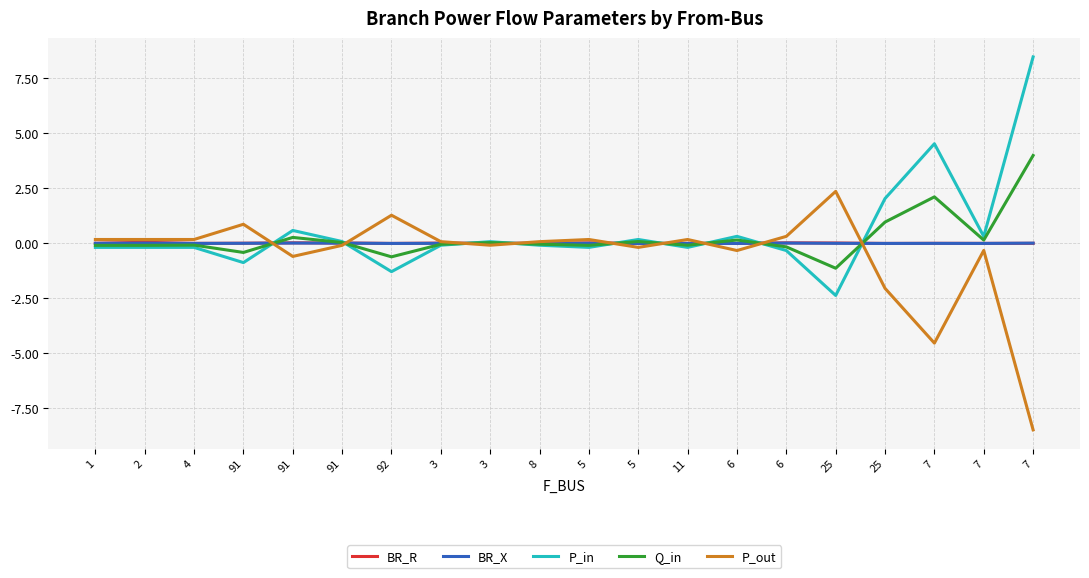

Which category has the lowest value in the P_in series?

25